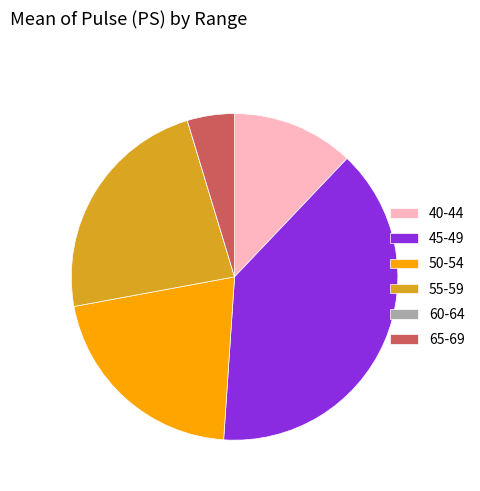

Is it true that 50-54 is 21% of the pie?

True